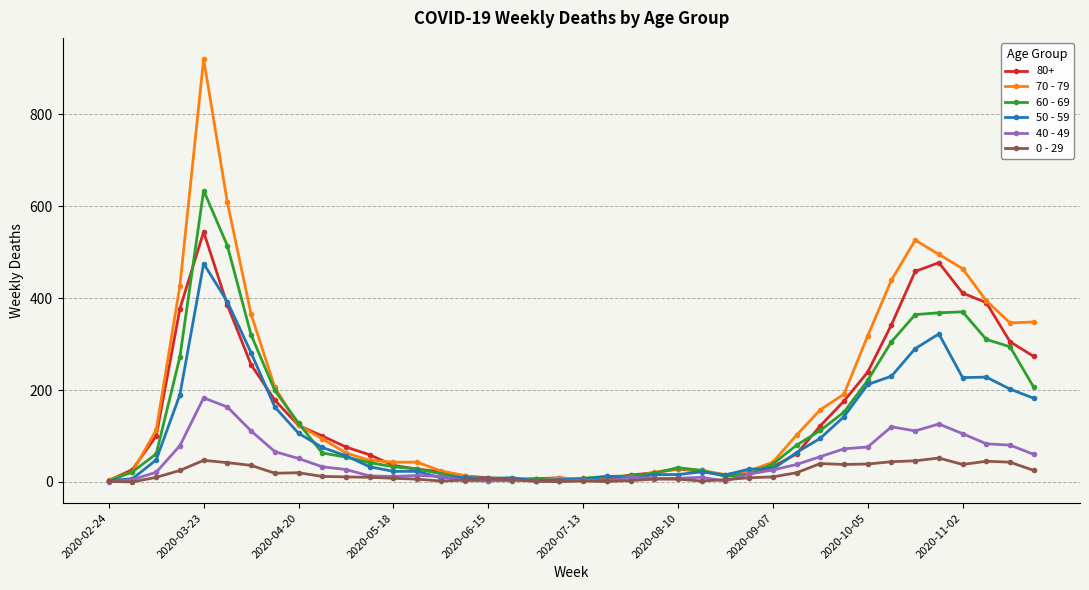

What are all the series names shown in the legend?

80+, 70 - 79, 60 - 69, 50 - 59, 40 - 49, 0 - 29